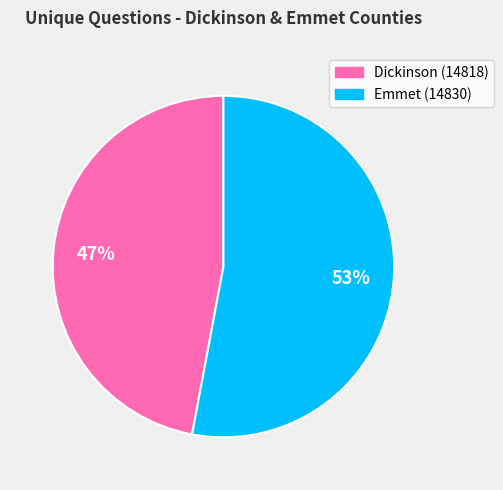

To the nearest percent, what is the average slice percentage?

50%